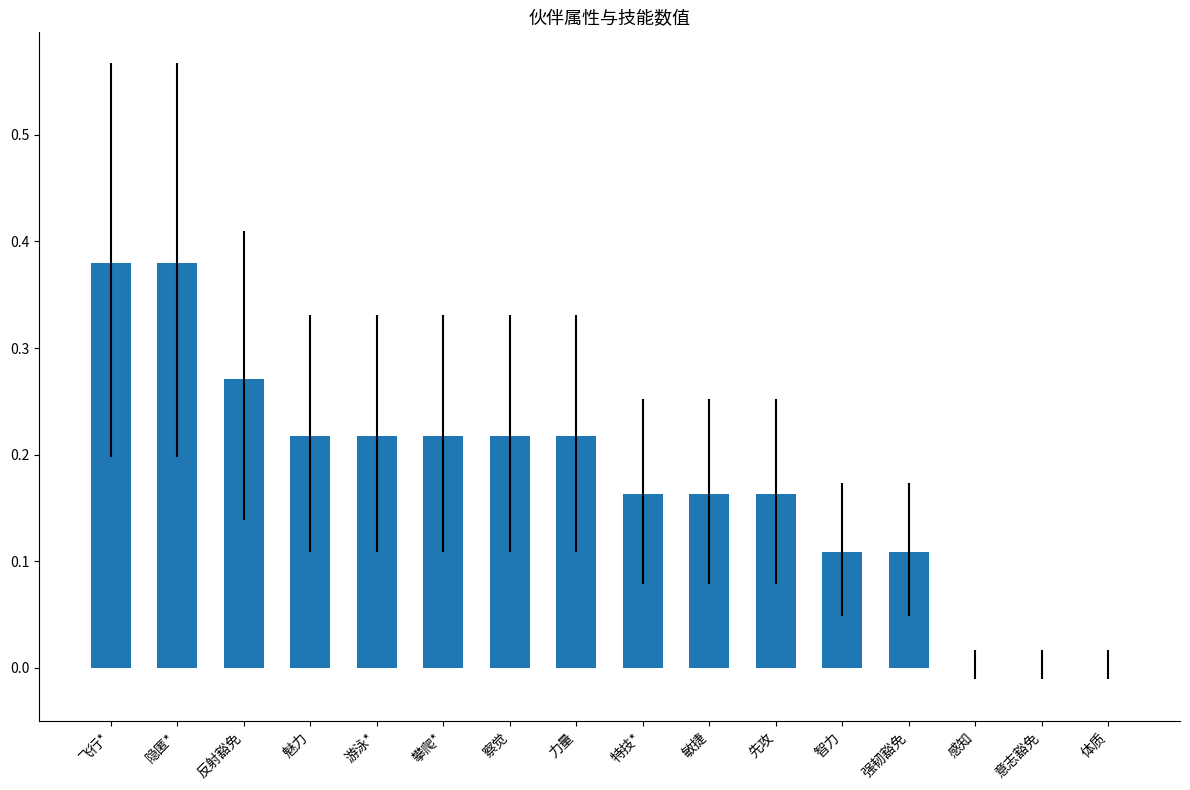

What is the sum of all values?

2.8